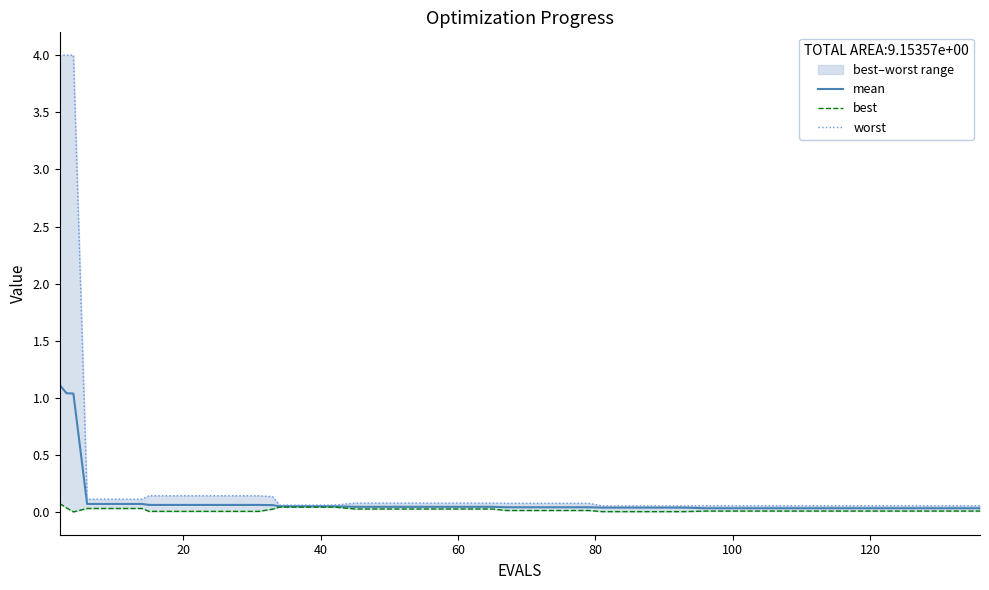

At how many categories does at least one series exceed 1?

3